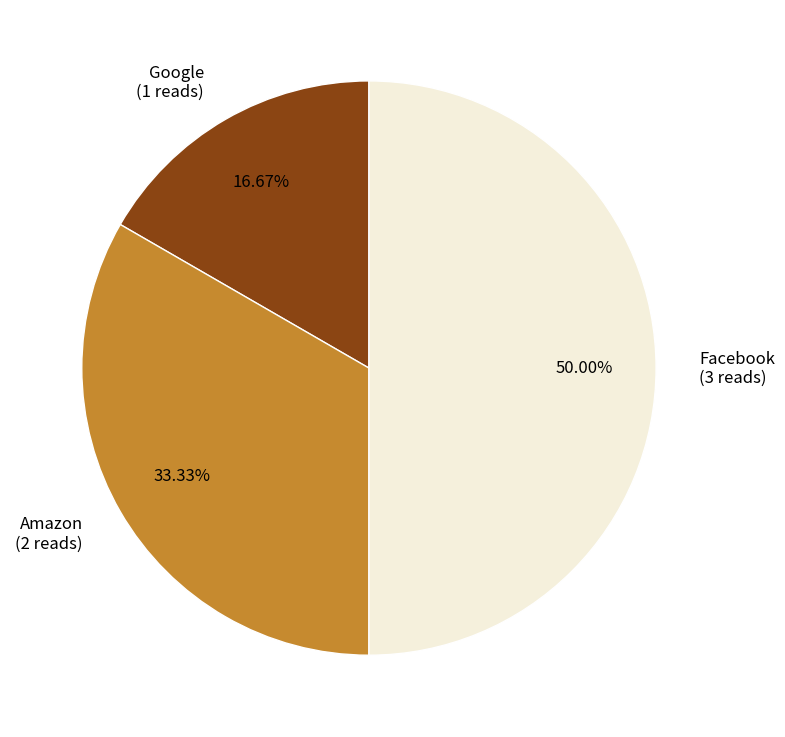

What is the ratio of the value at Facebook to the value at Amazon?

1.5